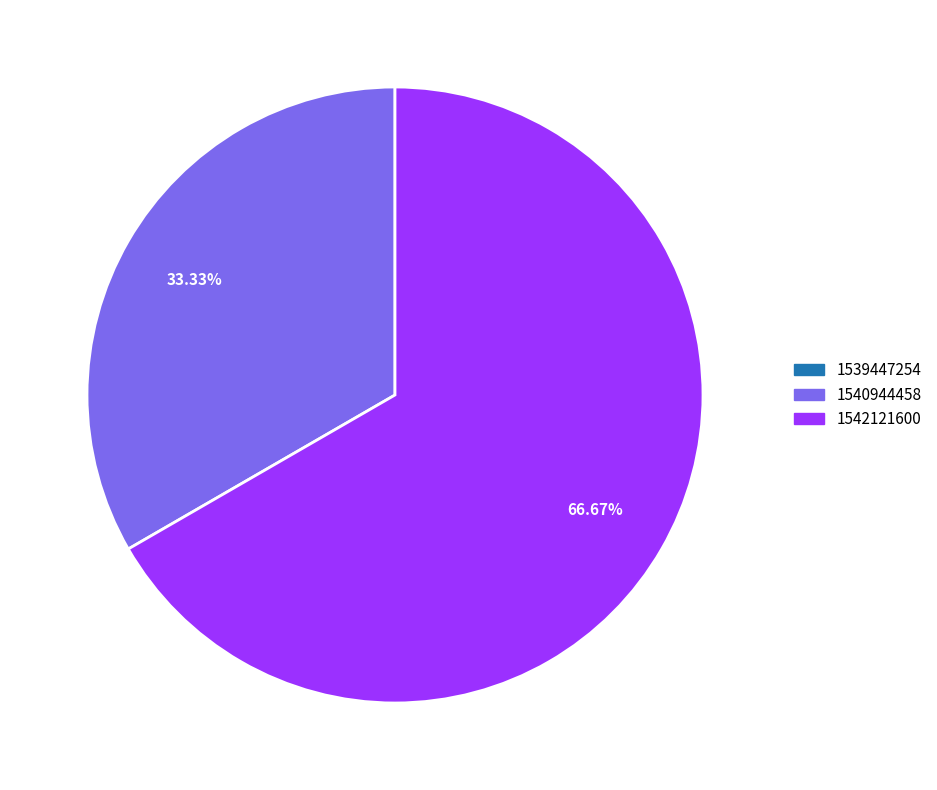

Does any single category account for the majority?

Yes